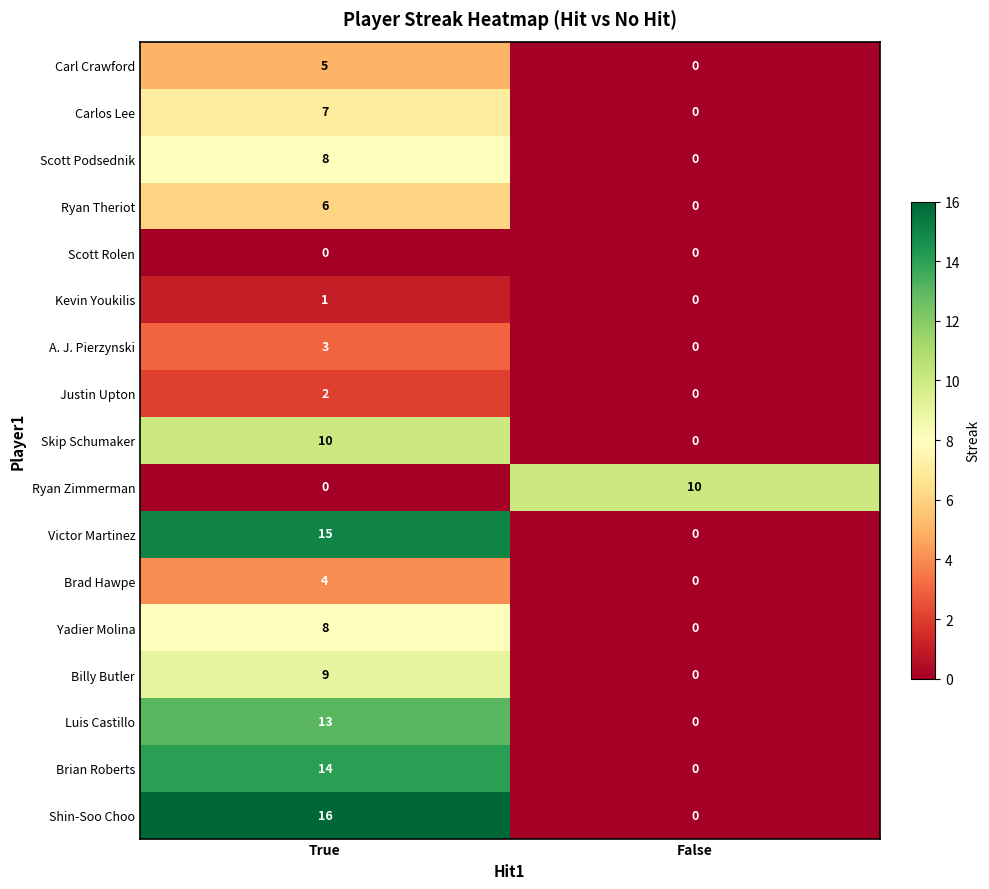

True or false: Justin Upton has a value of 0 at False.

True